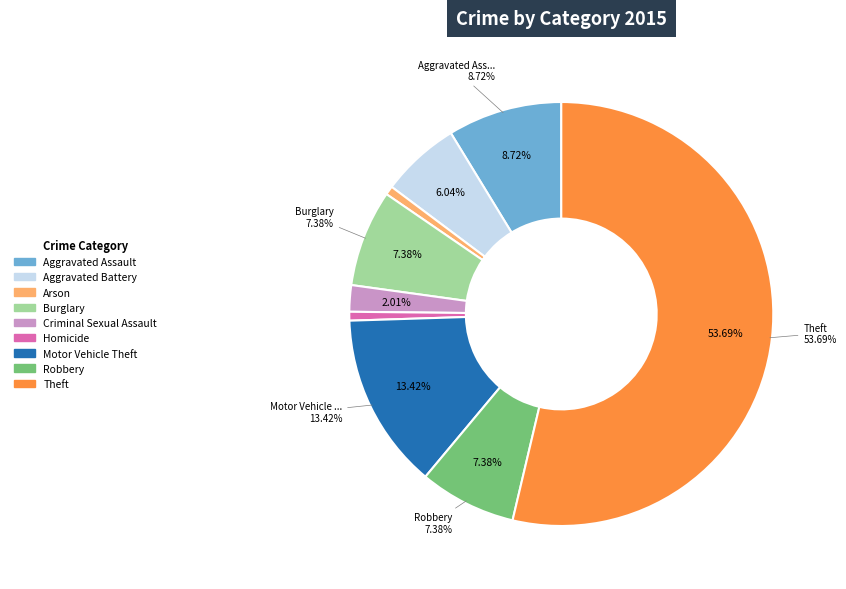

To the nearest percent, what percentage of the pie is Arson?

1%